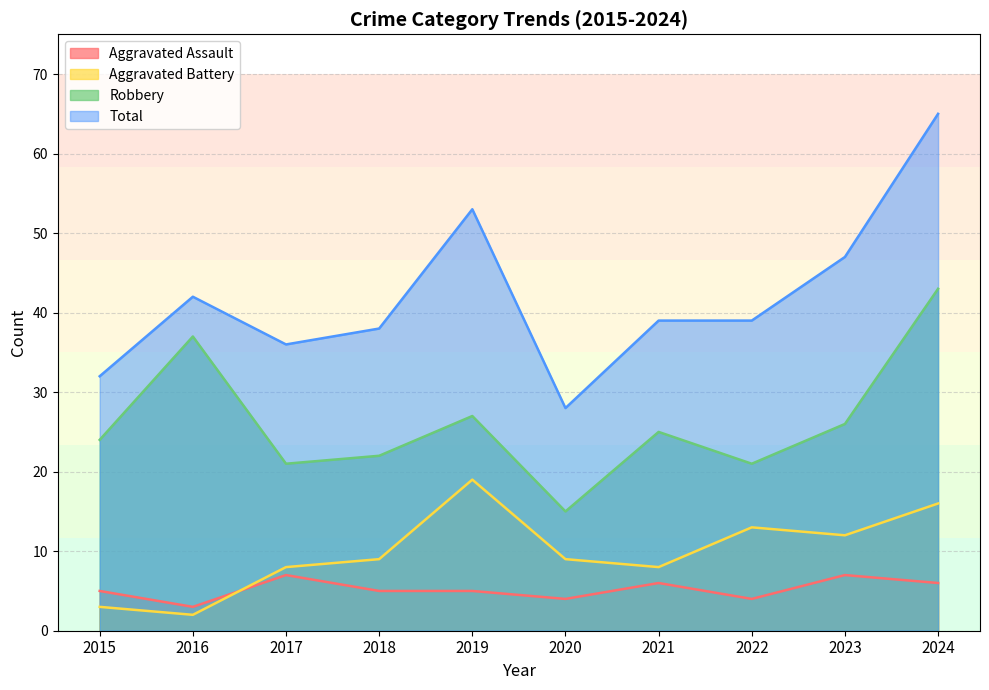

The Aggravated Battery series shows 24 at 2024. True or false?

False